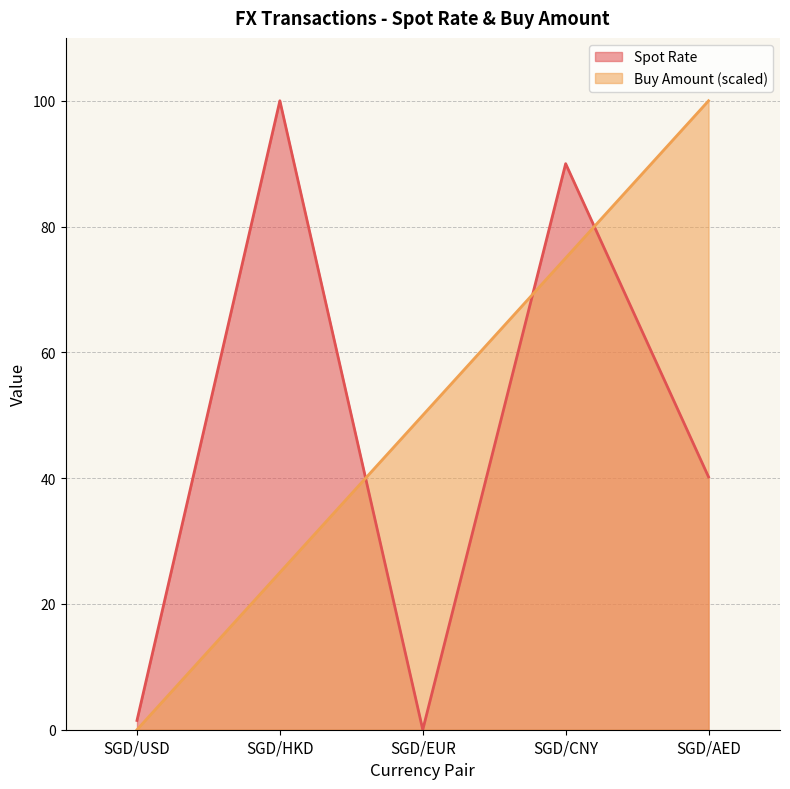

What is the maximum value shown in the chart?

100.0